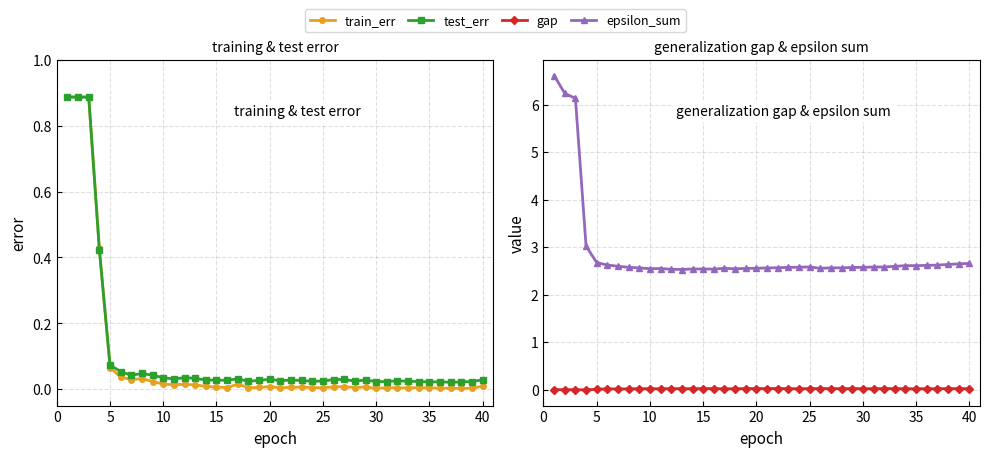

True or false: train_err and test_err cross at least once.

True